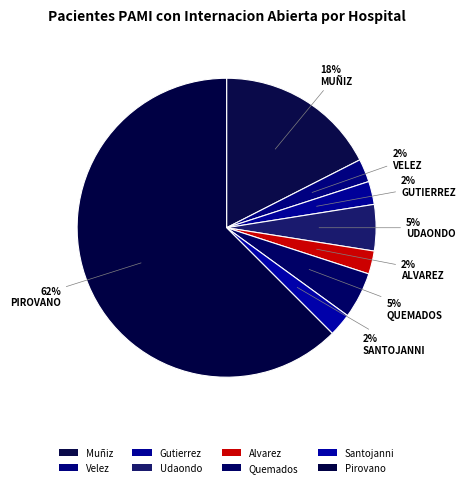

How many segments does this pie chart have?

8